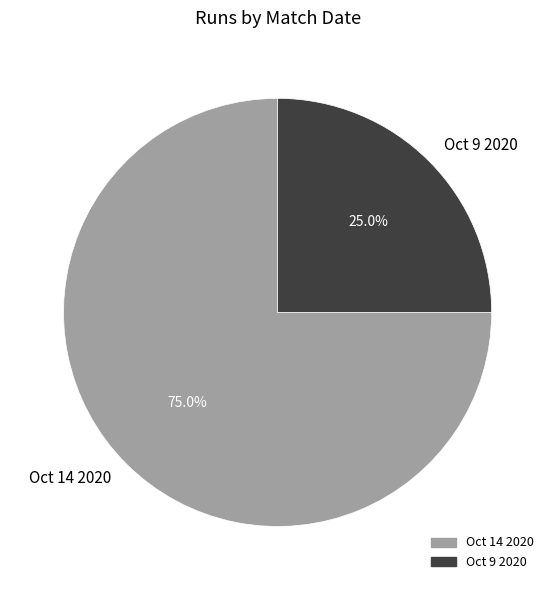

What is the smallest slice in the pie chart?

Oct 9 2020